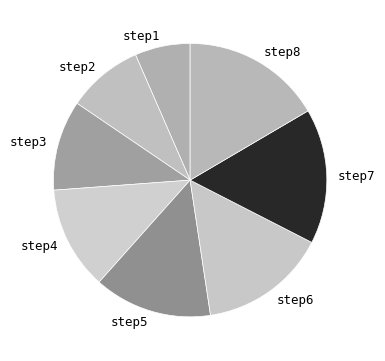

True or false: step1 accounts for 19% of the total.

False